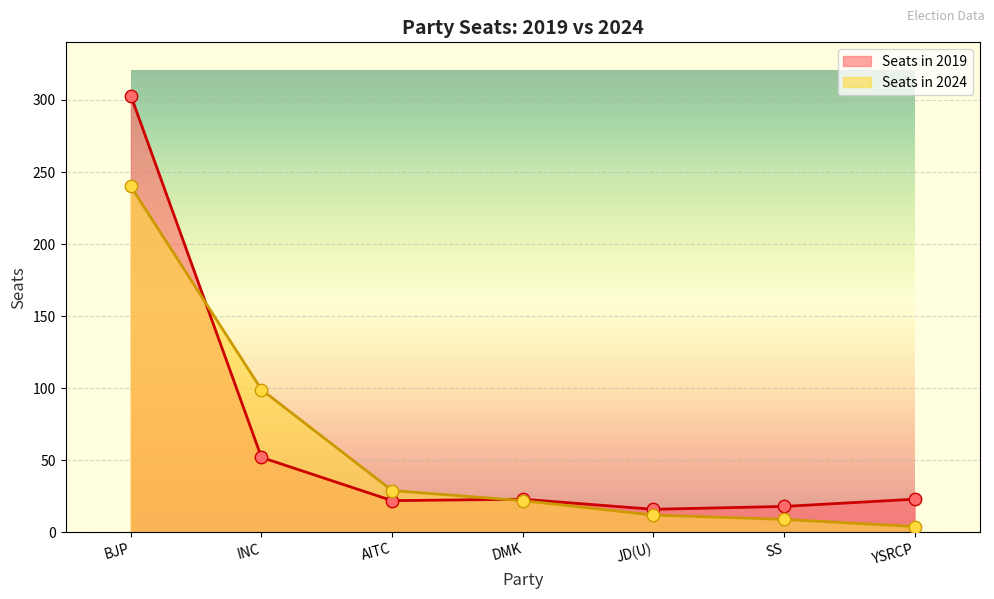

Is the value of Seats in 2024 at AITC greater than the value of Seats in 2019 at INC?

No